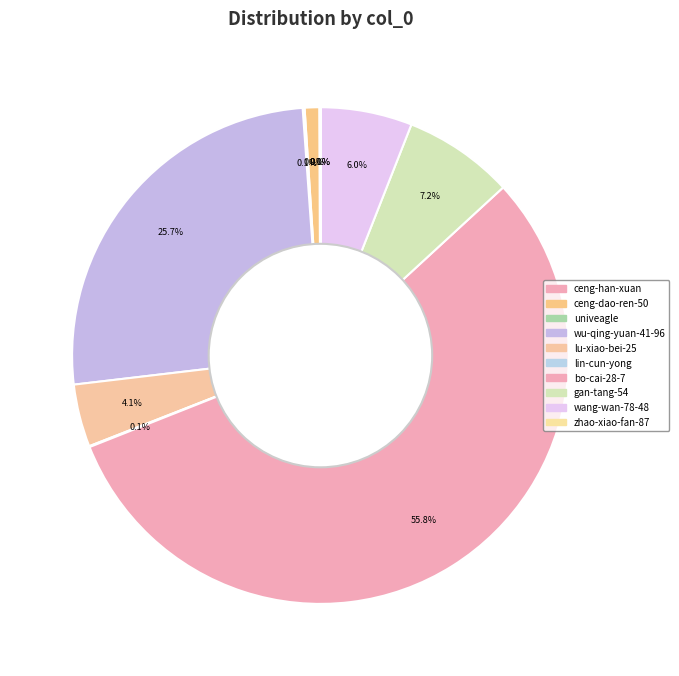

Which category has the biggest portion of the pie?

bo-cai-28-7